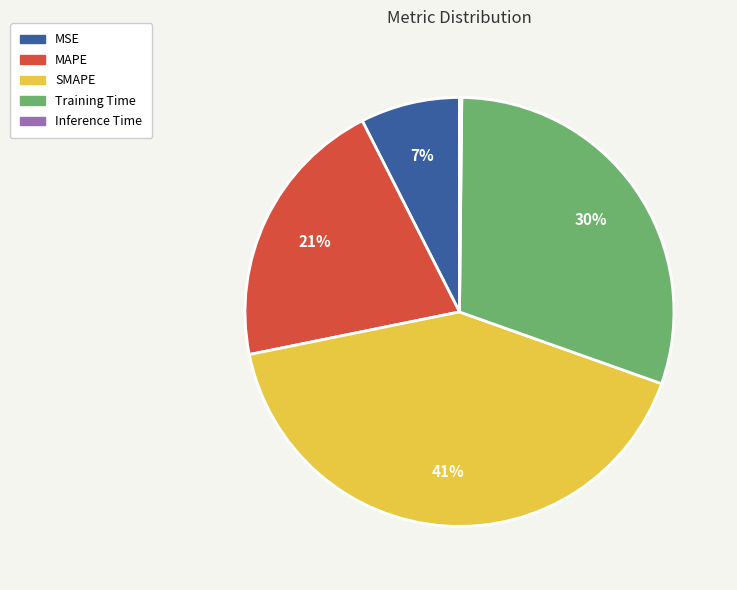

To the nearest percent, what is the difference between the largest and smallest slice percentages?

41%